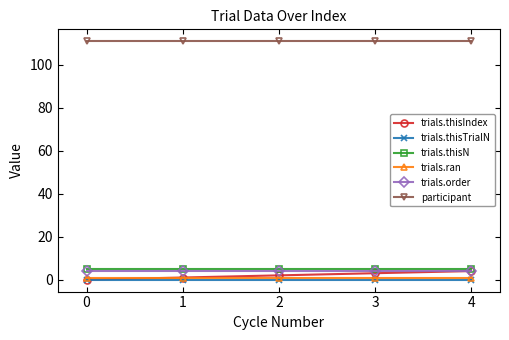

True or false: participant and trials.ran intersect in this chart.

False